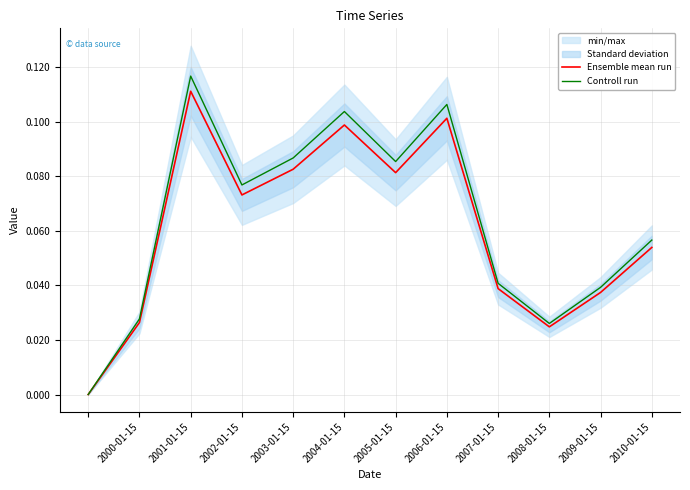

How many series are shown in this chart?

2